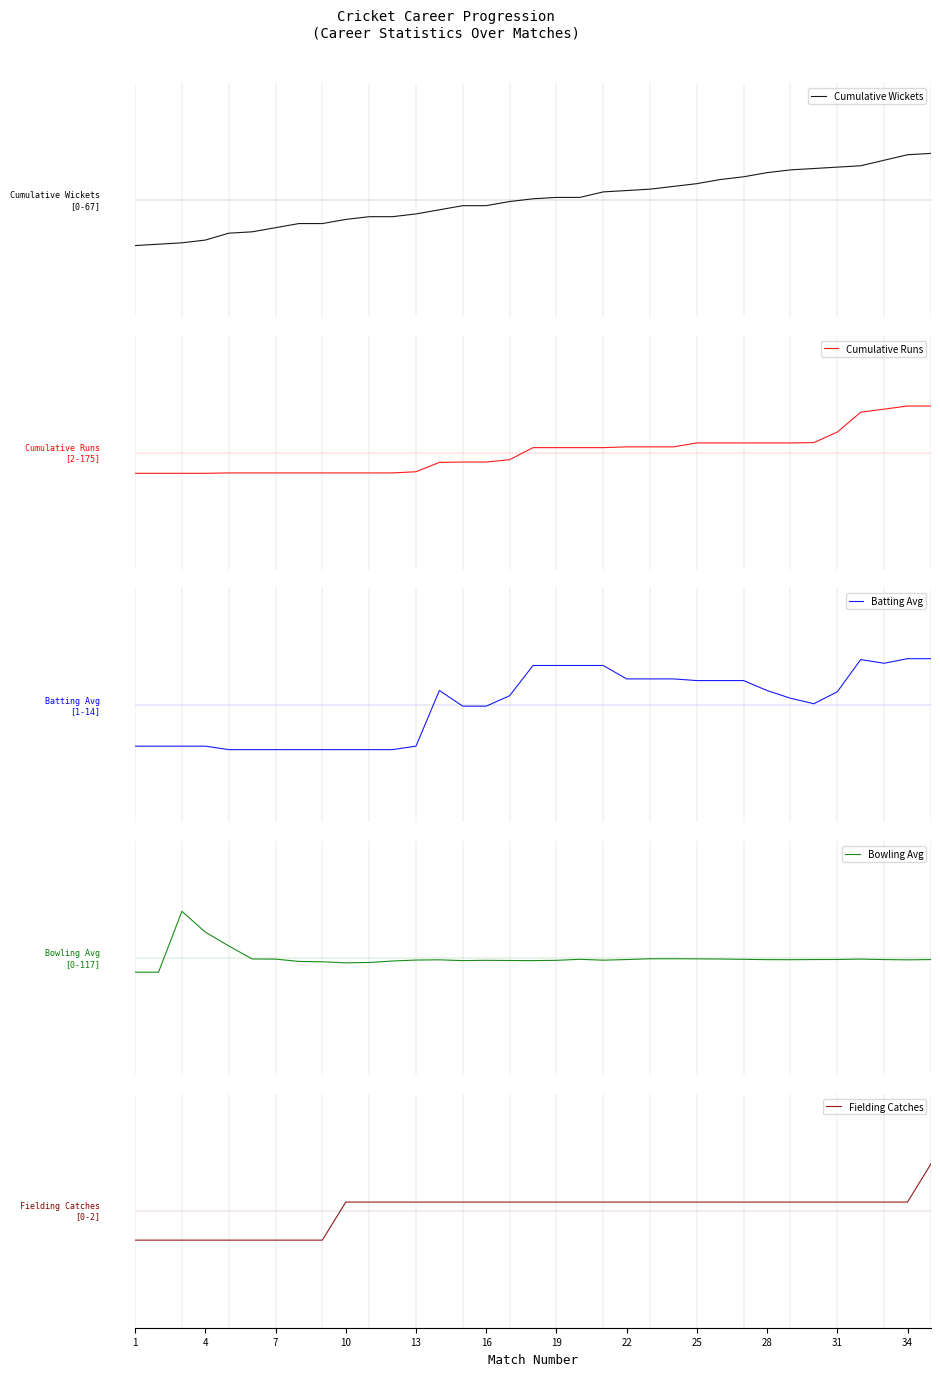

True or false: Cumulative Runs has a value of 0.1 at 17.

False